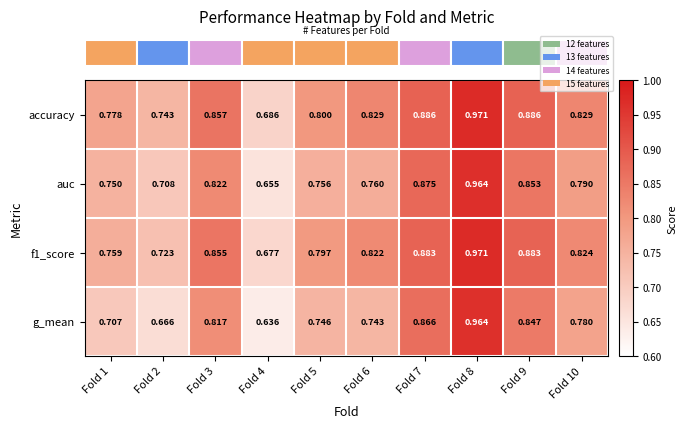

Between Fold 1 and Fold 2, which series saw the biggest shift?

auc